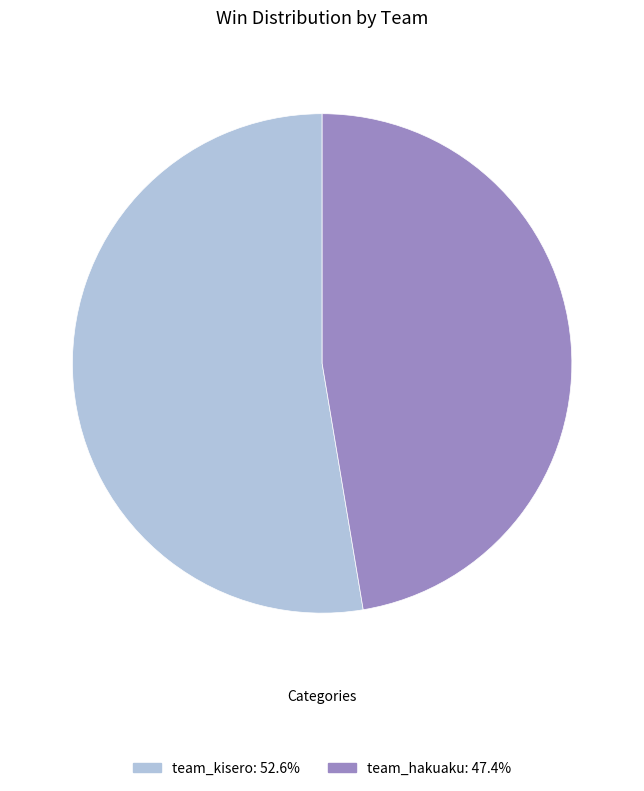

Do team_kisero and team_hakuaku together represent more than half of the pie?

Yes